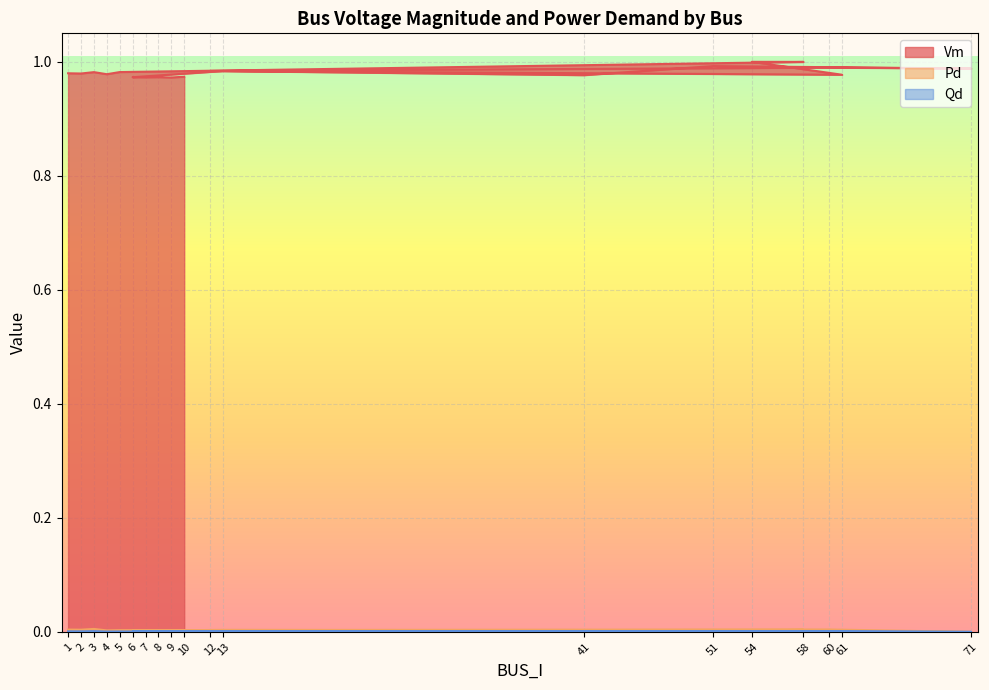

What is the highest value of the Vm series?

1.0